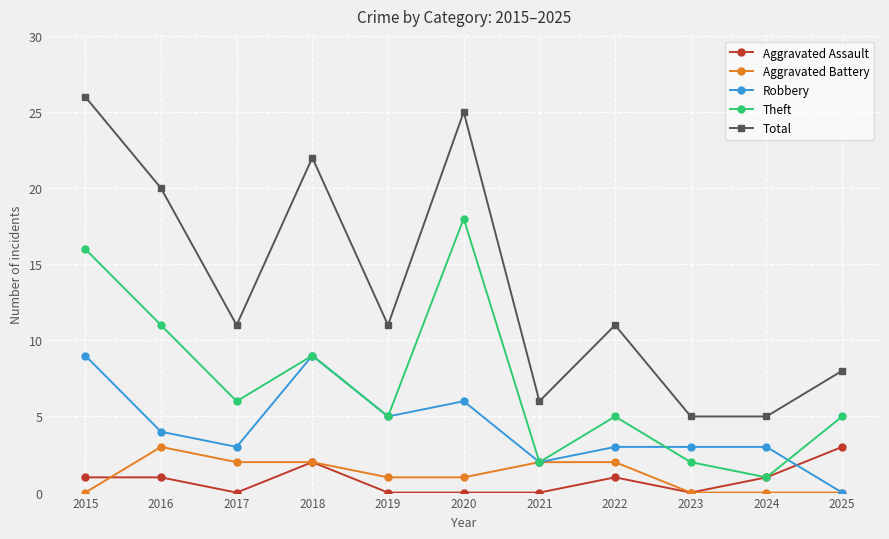

What is the sum of all Aggravated Assault values?

9